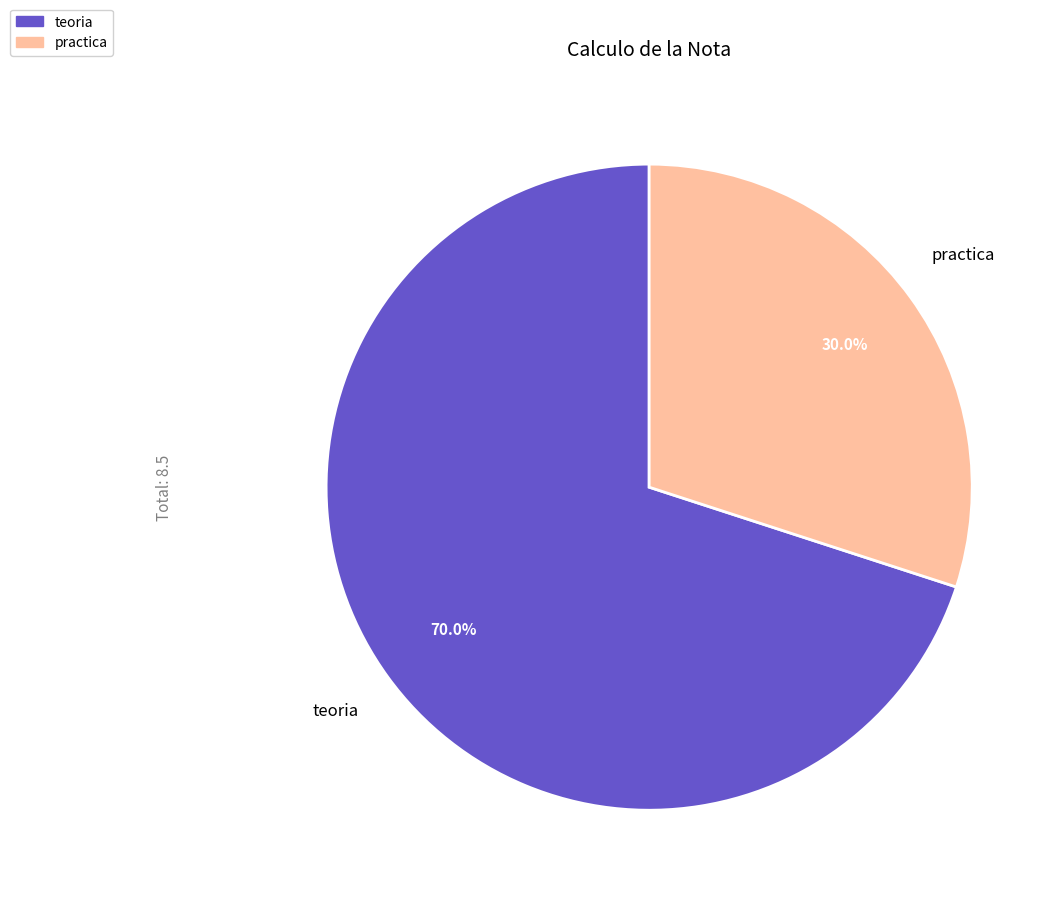

Between teoria and practica, which is larger?

teoria